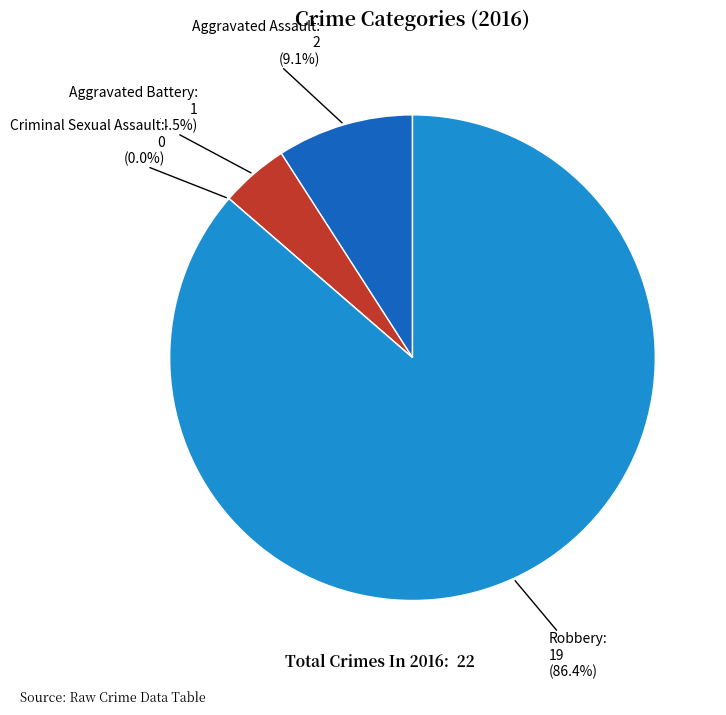

Does any single category account for the majority?

Yes